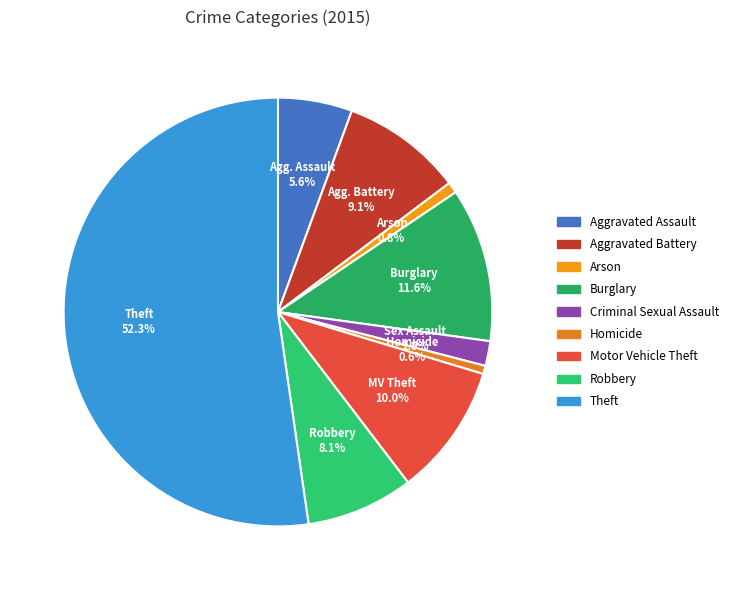

Between Burglary and Robbery, which is larger?

Burglary